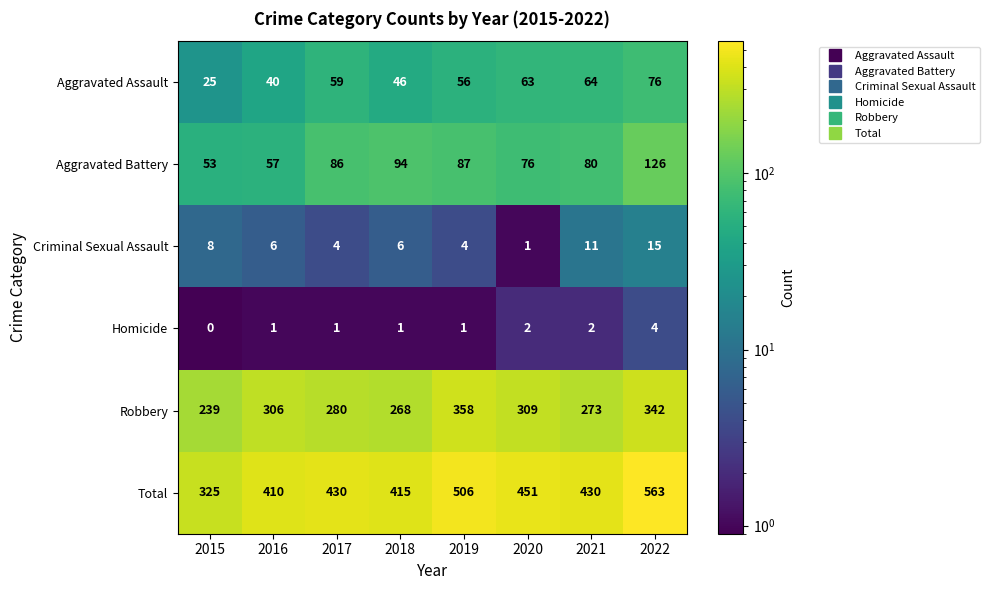

Which series has the widest spread of values?

Total